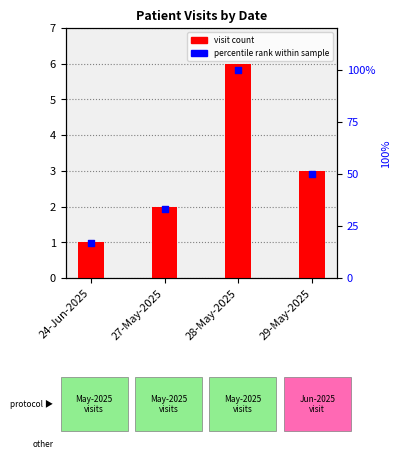

What are all the series names shown in the legend?

visit count, percentile rank